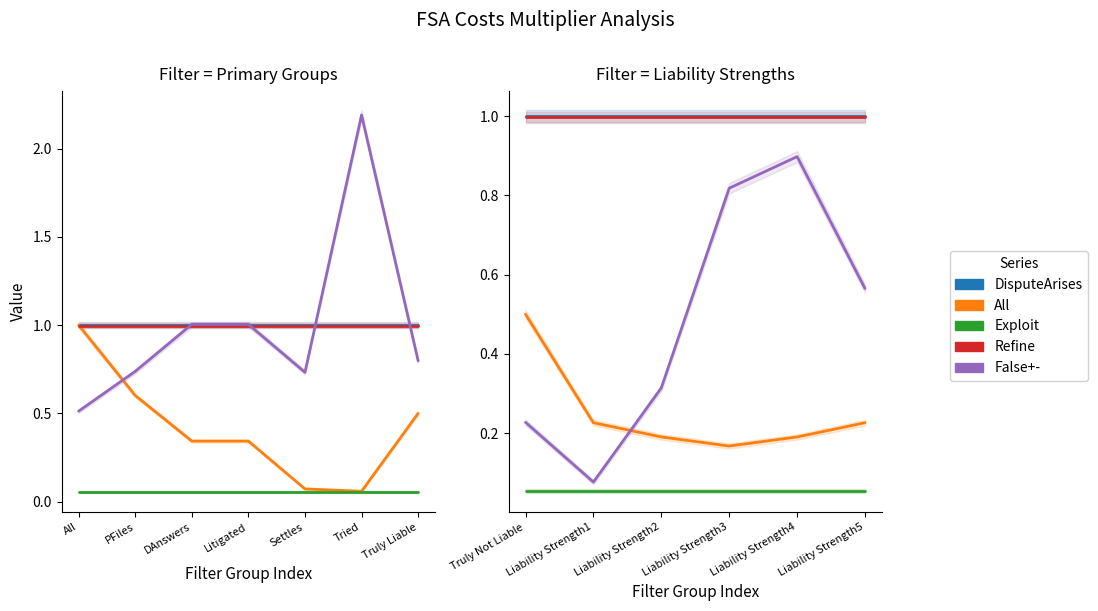

Which series has the largest range (max minus min)?

False+-